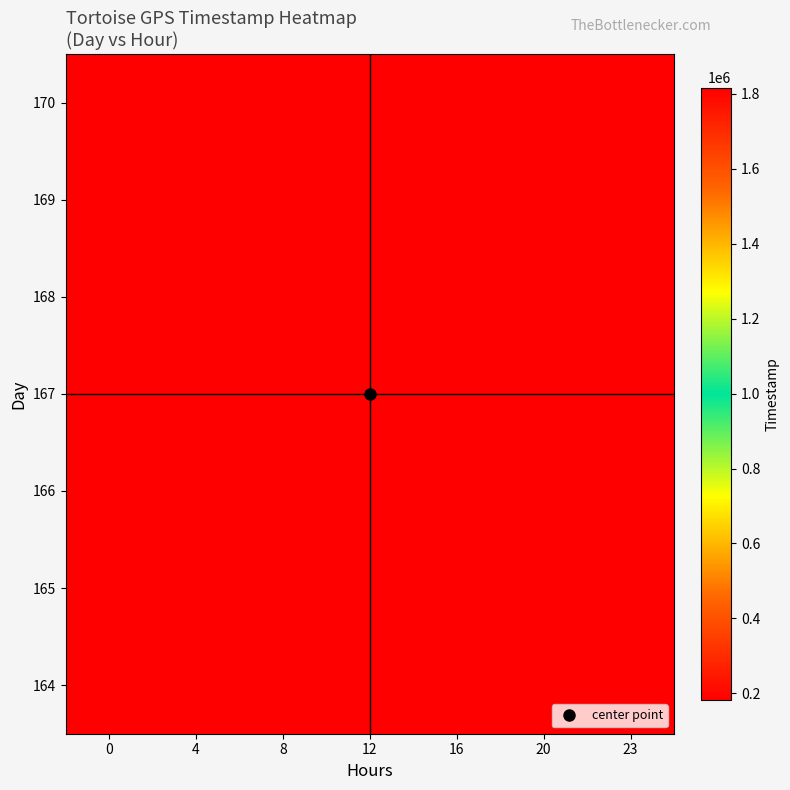

What is the total value across all series at 4?

1271724